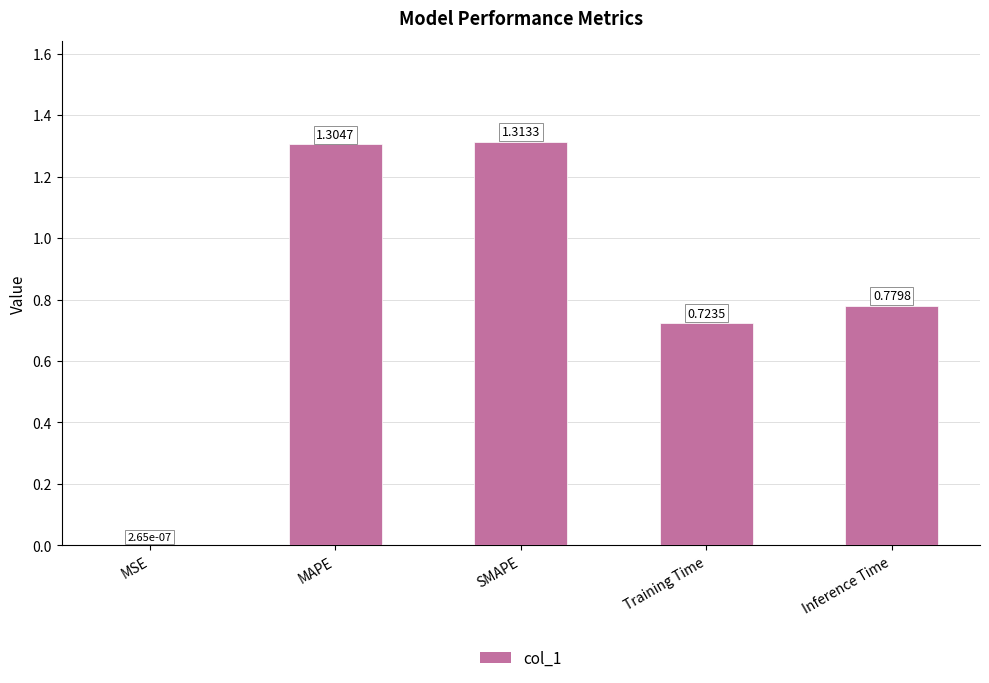

What is the change in value from MSE to SMAPE?

+1.3